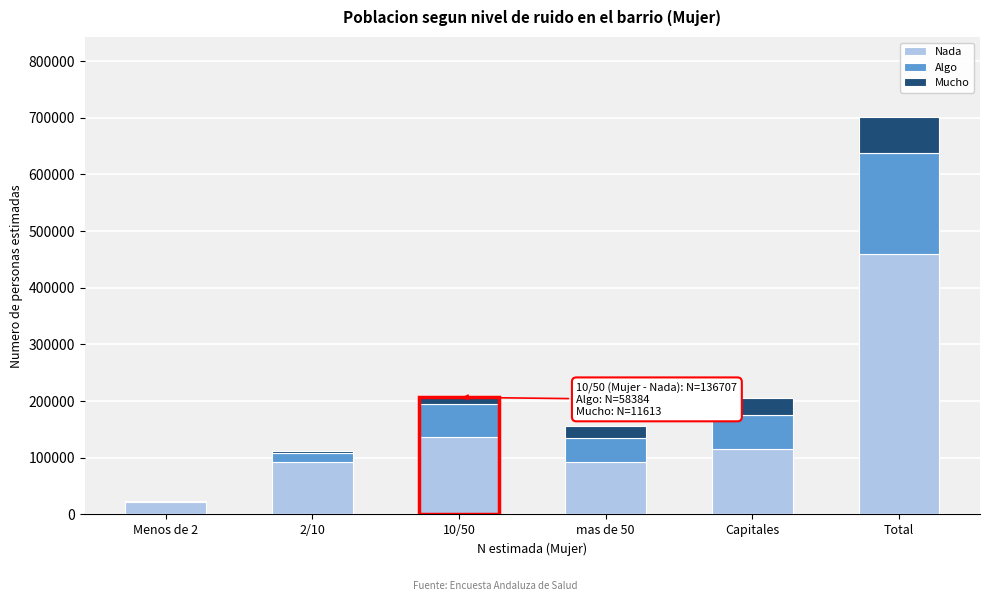

The value of Nada at Total is 459140. True or false?

True